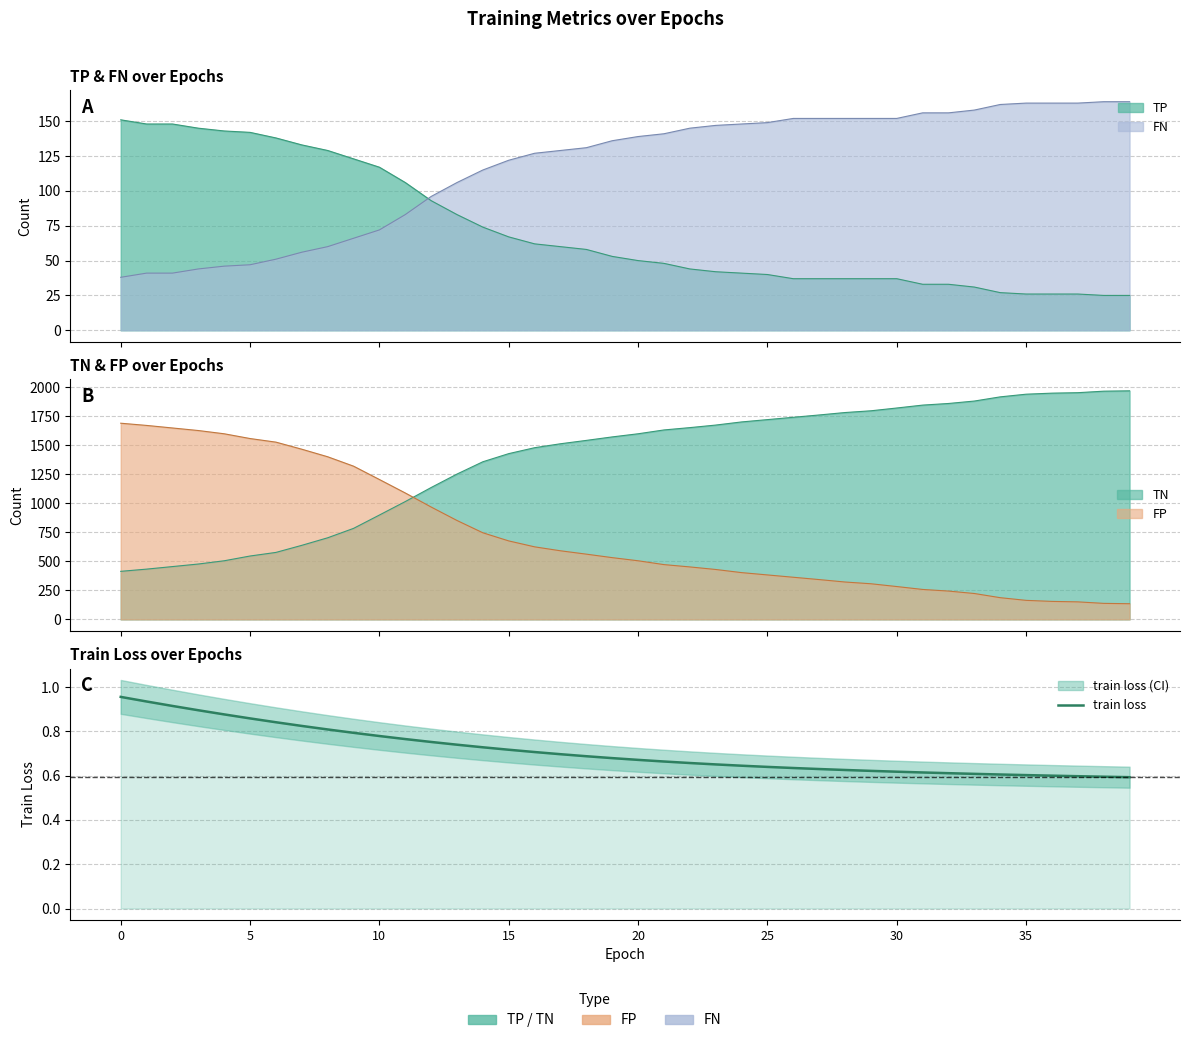

What is the label of the 15th point from the left?

14